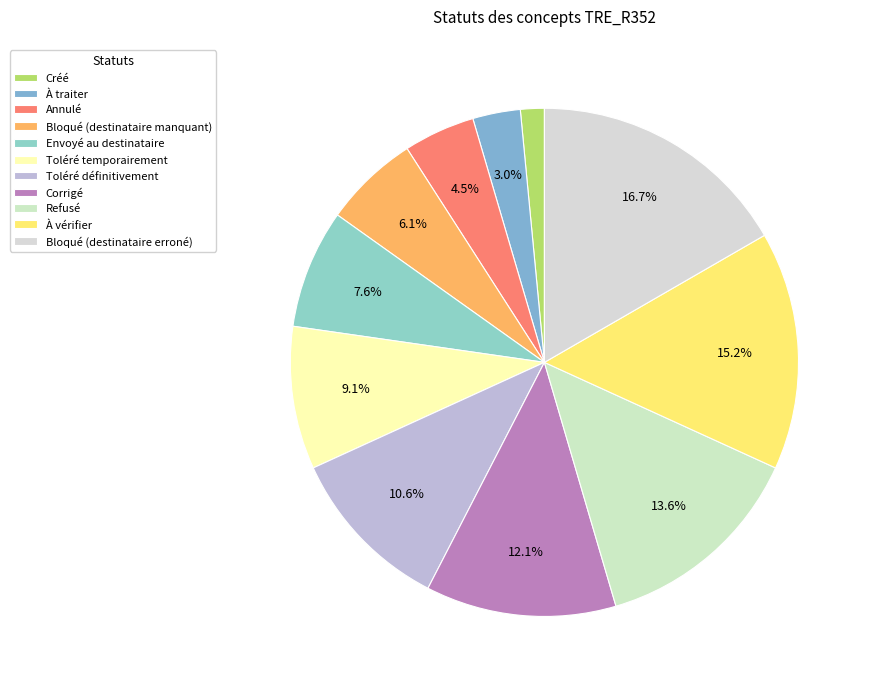

To the nearest percent, what is the combined percentage of Corrigé and Bloqué (destinataire manquant)?

18%